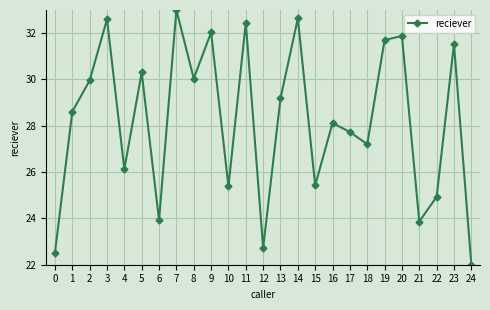

The value at 23 is 14.1. True or false?

False